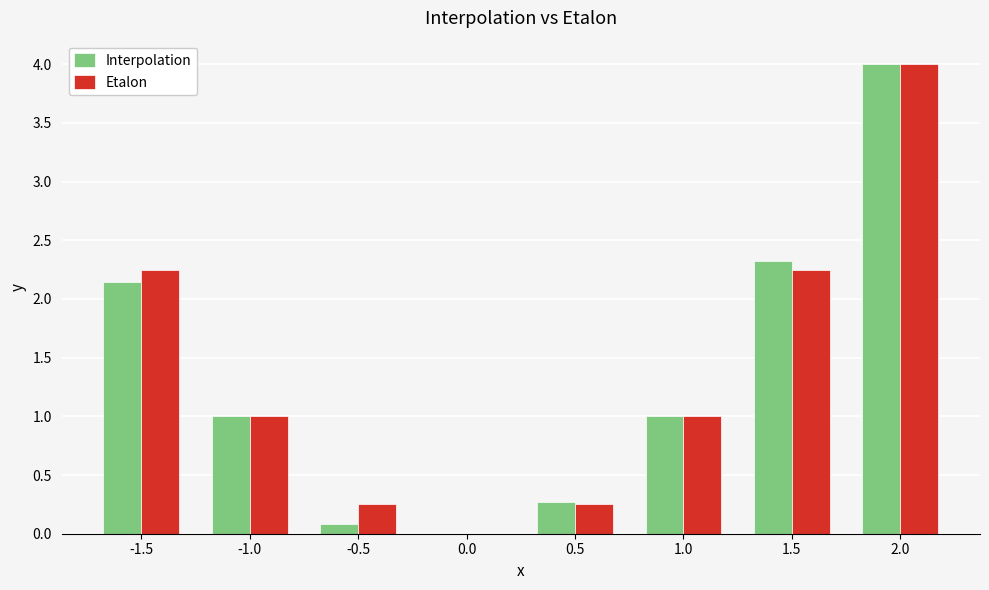

How many groups of bars are there?

8